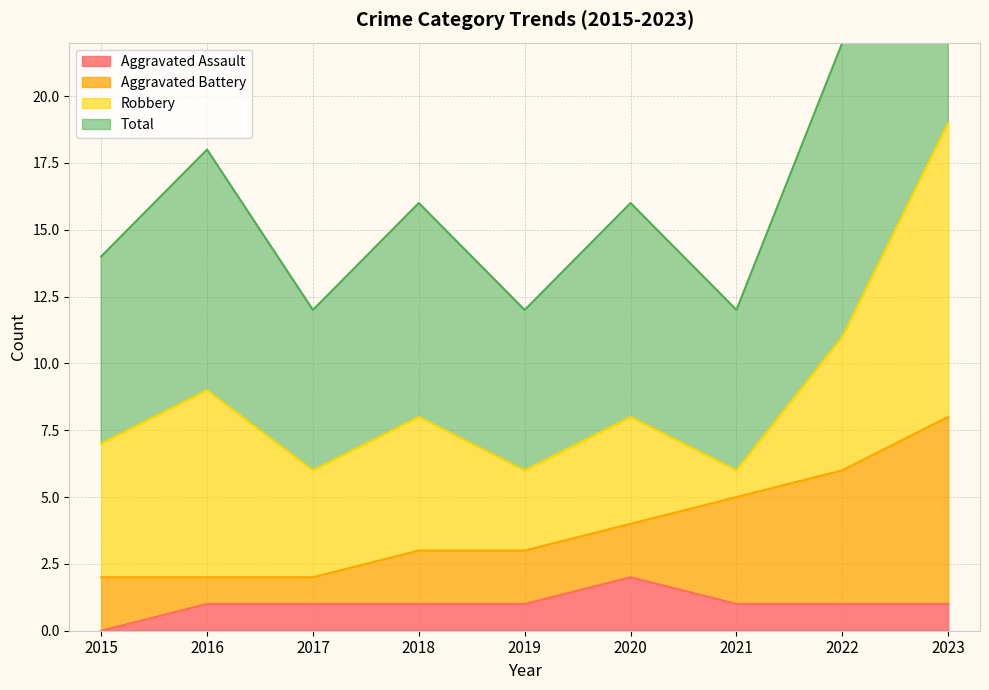

Which category has the lowest value in the Aggravated Assault series?

2015